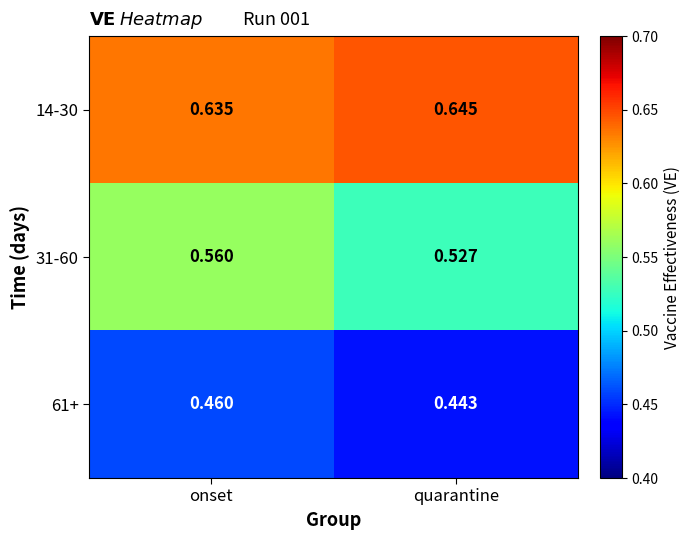

Rank the series by their maximum value, from lowest to highest.

61+, 31-60, 14-30